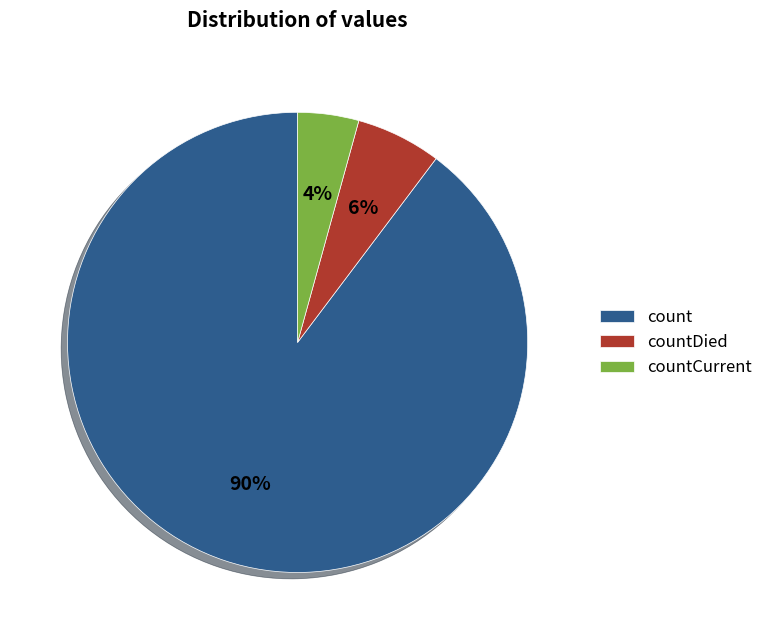

Count the number of slices in the pie.

3